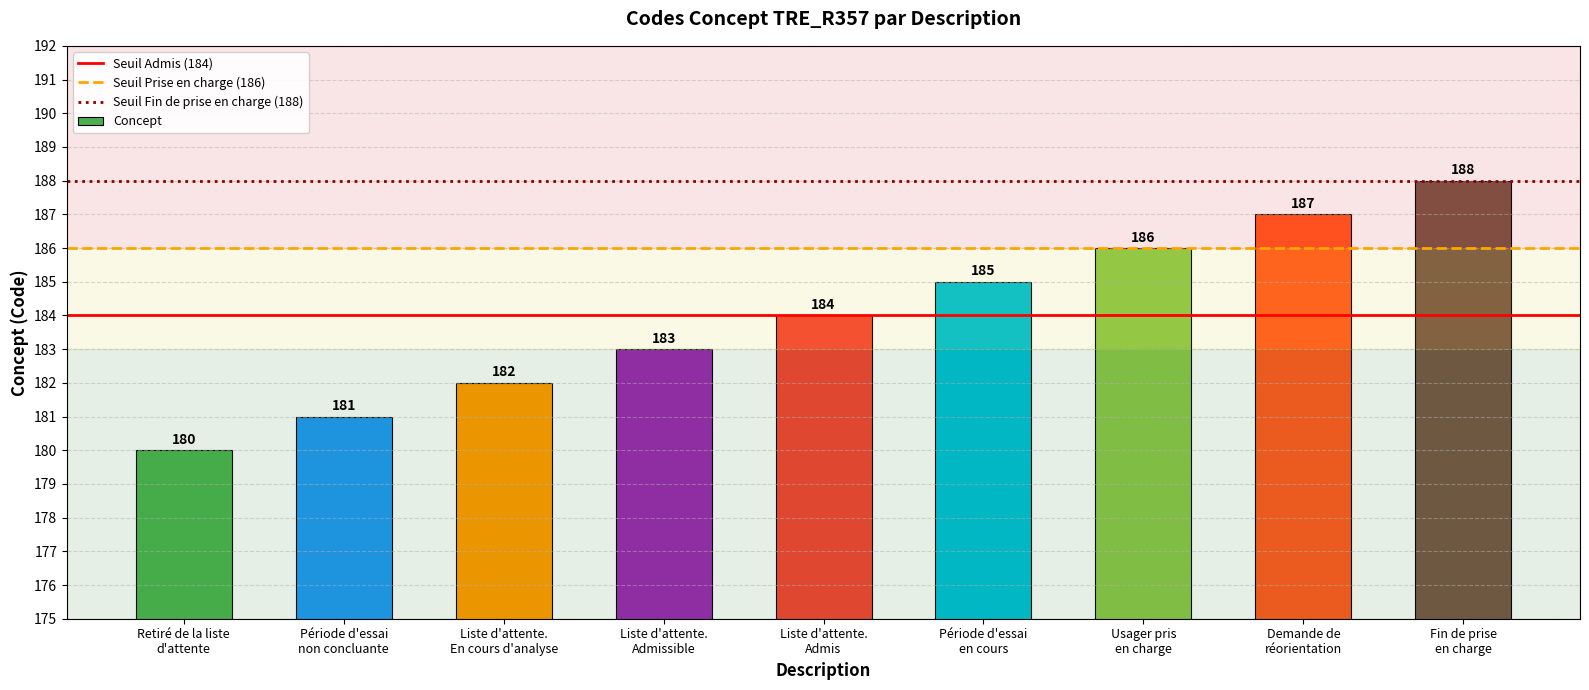

True or false: the data shows 300 at Liste d'attente.
En cours d'analyse.

False